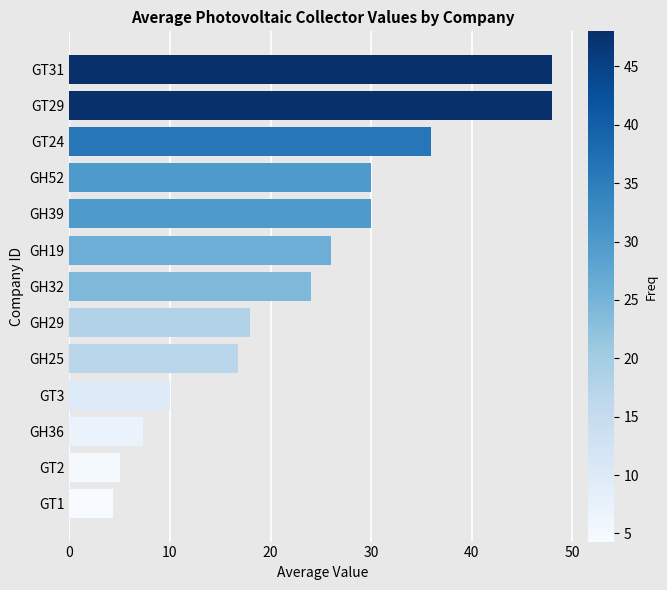

What is the maximum value shown in the chart?

48.0